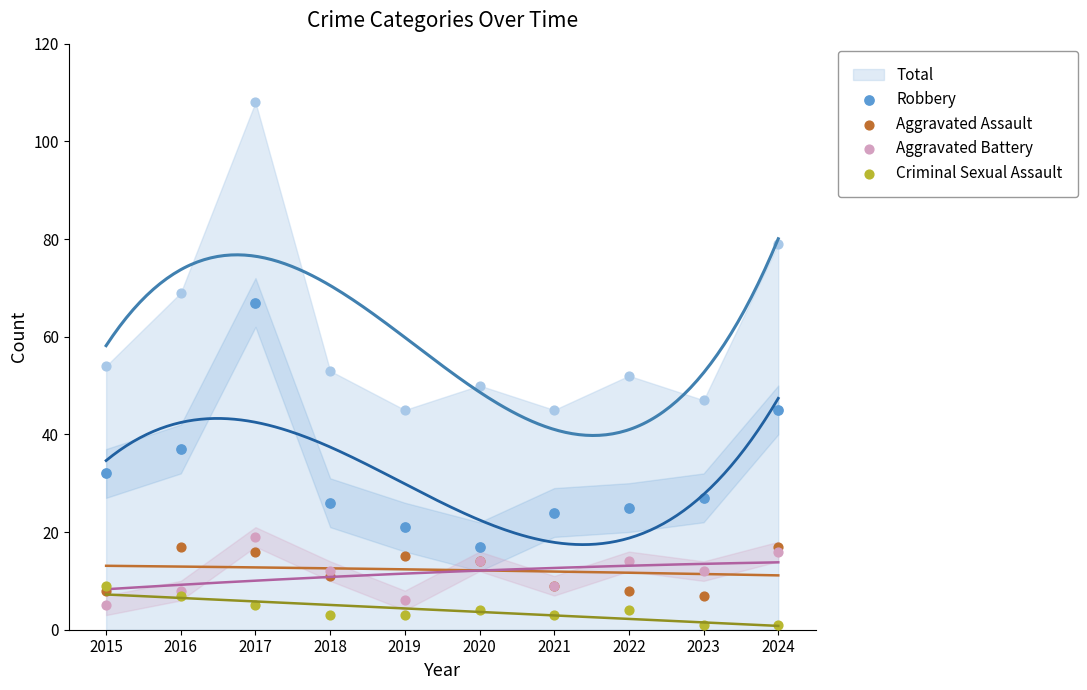

At how many categories does at least one series exceed 5?

10